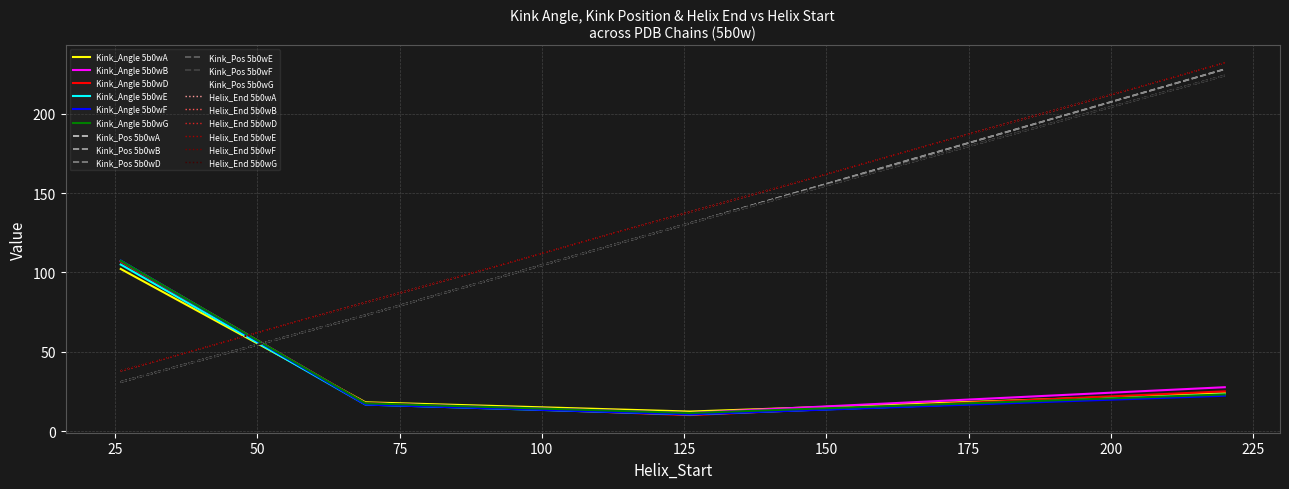

What is the greatest value displayed?

232.0